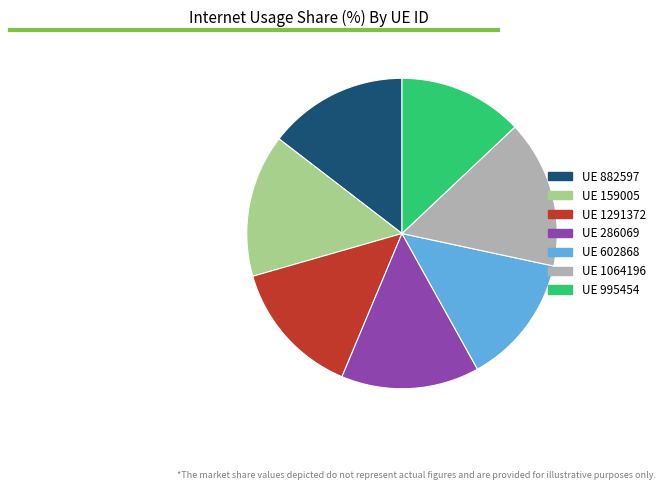

Does any single category account for the majority?

No